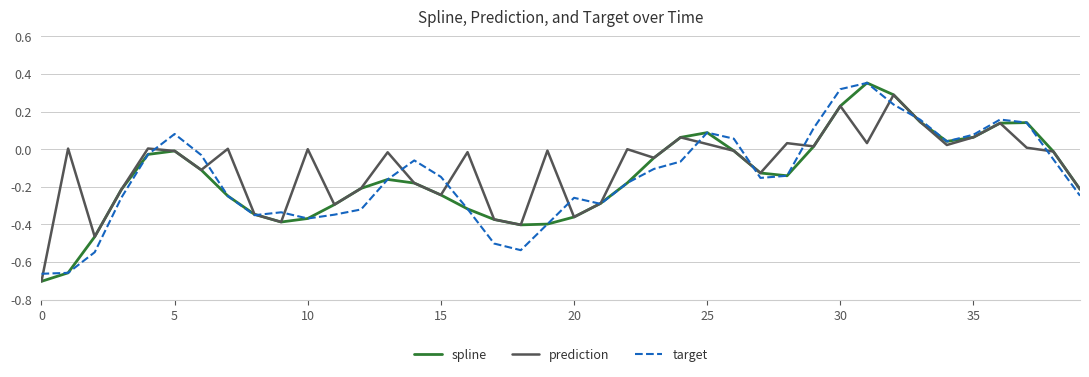

Does the chart have visible grid lines?

Yes